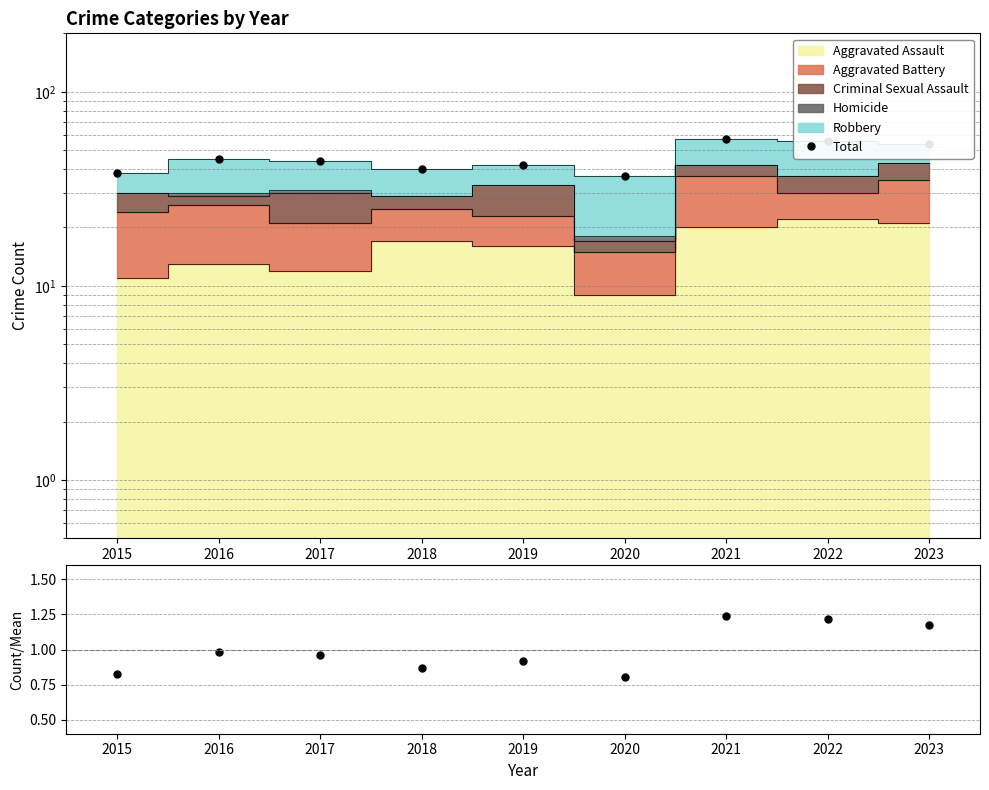

Between 2016 and 2021, which series saw the biggest shift?

Total